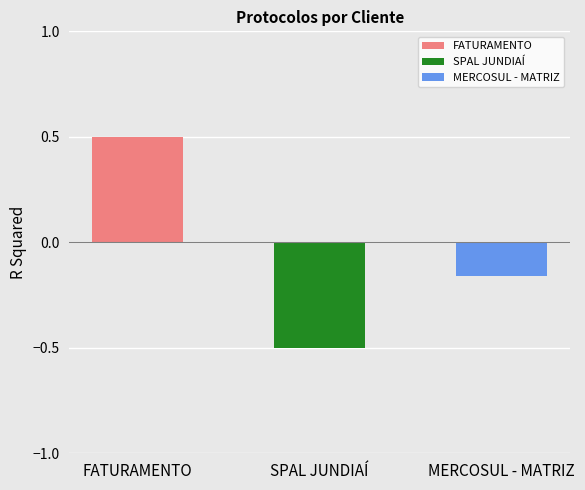

True or false: the data shows -0.5 at SPAL JUNDIAÍ.

True